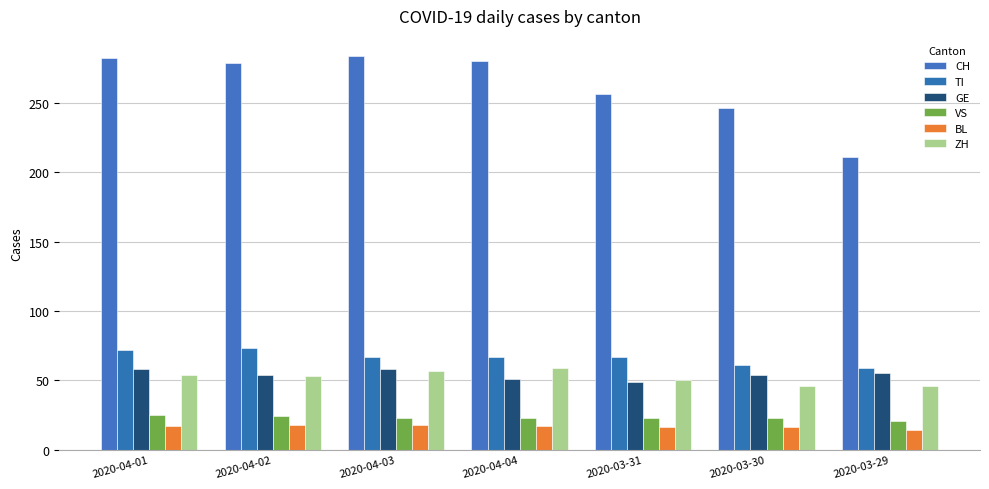

What are all the series names shown in the legend?

CH, TI, GE, VS, BL, ZH